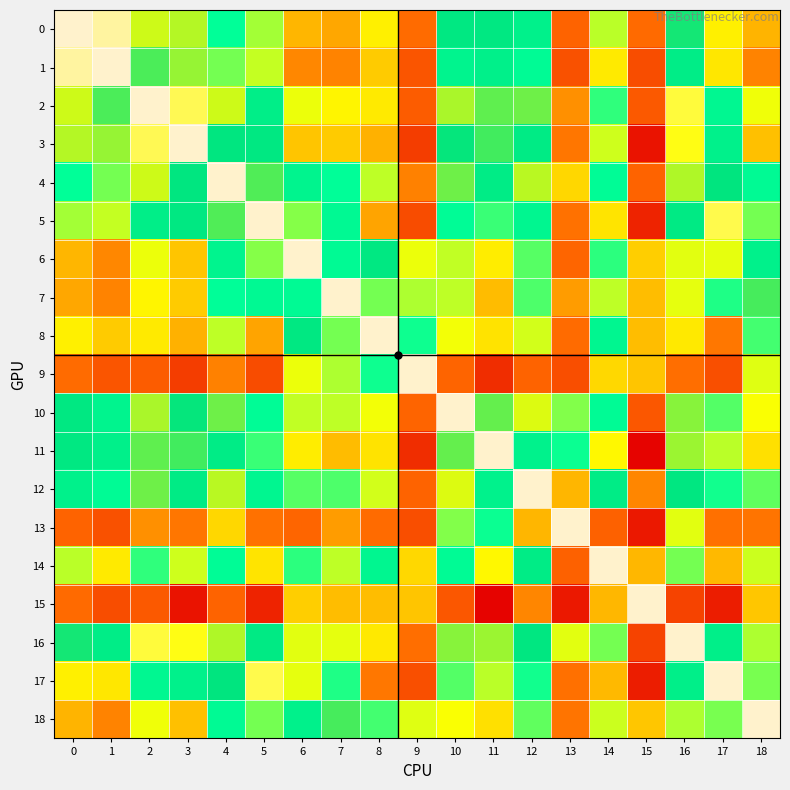

Rank the series by their maximum value, from lowest to highest.

0, 1, 2, 3, 4, 5, 6, 7, 8, 9, 10, 11, 12, 13, 14, 15, 16, 17, 18